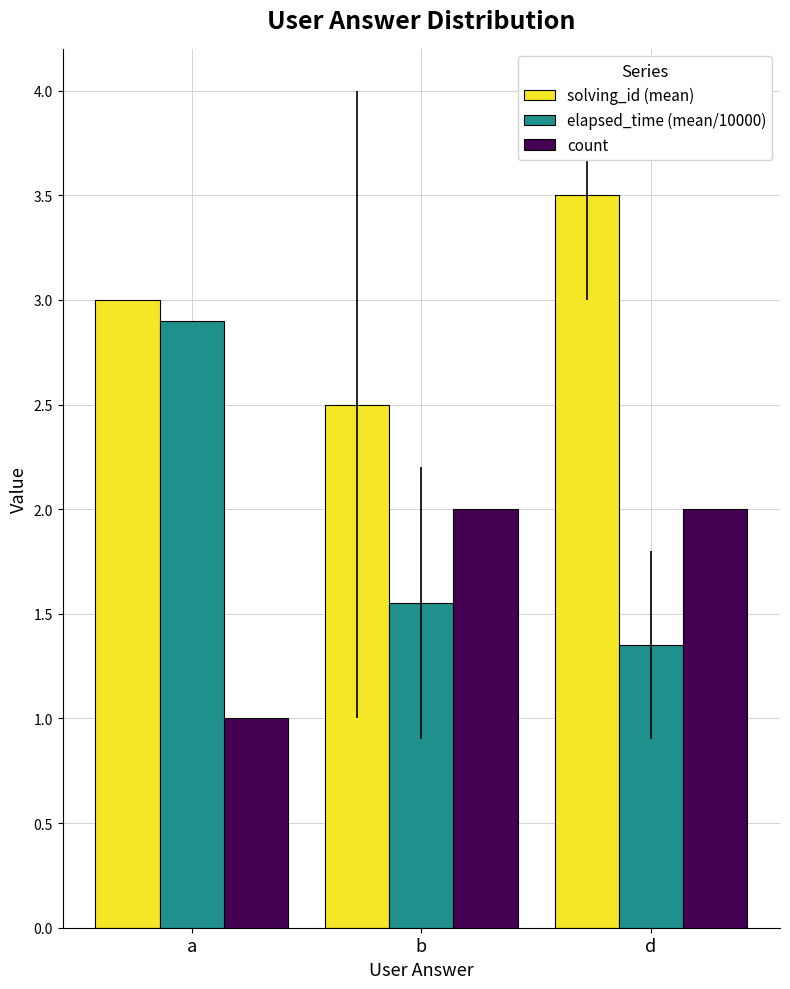

The value of solving_id (mean) at d is 5.5. True or false?

False